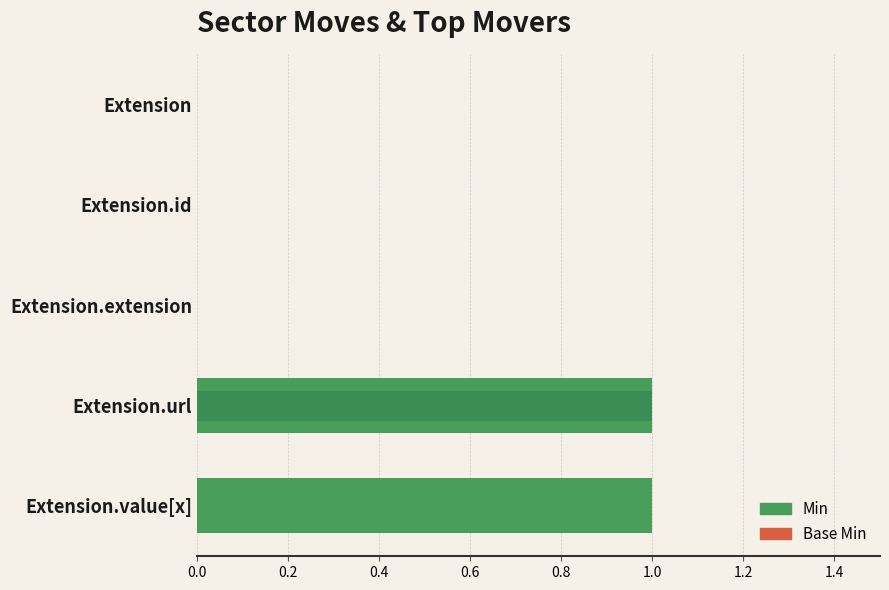

What is the highest value of the Base Min series?

1